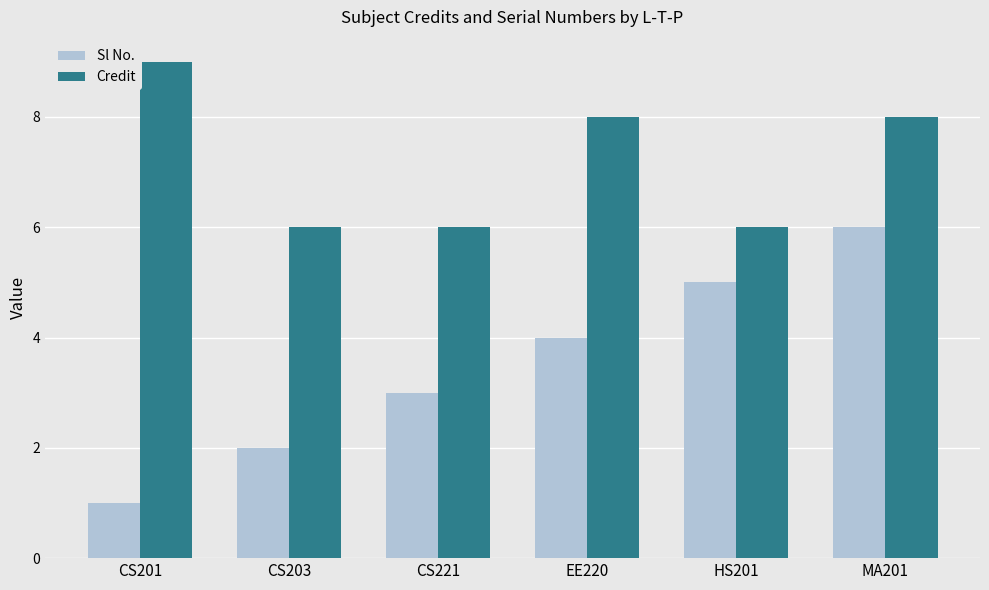

Which category has the highest value in the Sl No. series?

MA201